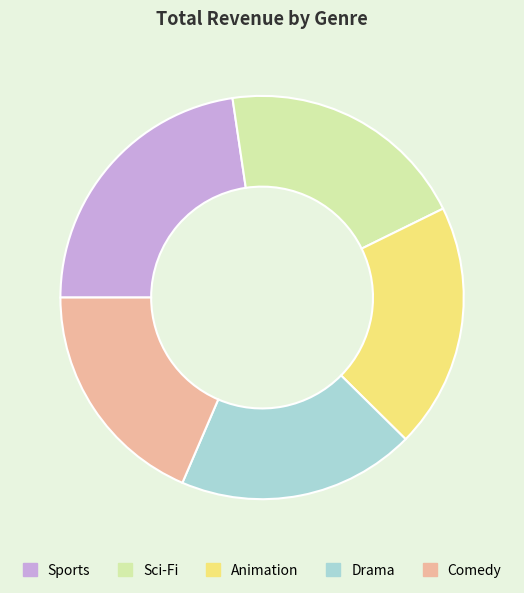

Approximately how many times larger is the value at Sports compared to Sci-Fi?

1.1